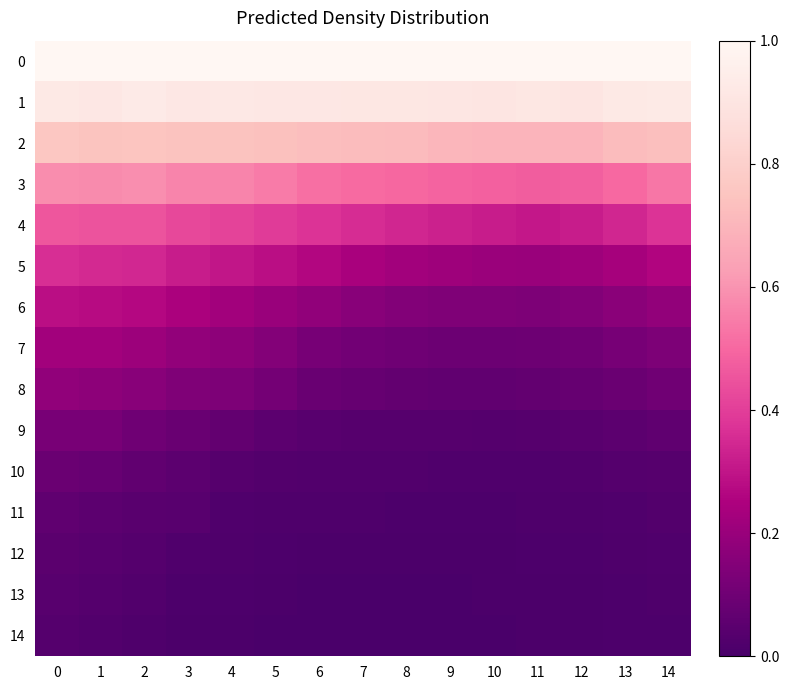

Reading left to right, extract all data points from this chart.

0: 0=1.0	1=1.0	2=1.0	3=1.0	4=1.0	5=1.0	6=1.0	7=1.0	8=1.0	9=1.0	10=1.0	11=1.0	12=1.0	13=1.0	14=1.0
1: 0=0.9	1=0.9	2=0.9	3=0.9	4=0.9	5=0.9	6=0.9	7=0.9	8=0.9	9=0.9	10=0.9	11=0.9	12=0.9	13=0.9	14=0.9
2: 0=0.8	1=0.7	2=0.8	3=0.7	4=0.7	5=0.7	6=0.7	7=0.7	8=0.7	9=0.7	10=0.7	11=0.7	12=0.7	13=0.7	14=0.7
3: 0=0.6	1=0.6	2=0.6	3=0.6	4=0.6	5=0.5	6=0.5	7=0.5	8=0.5	9=0.5	10=0.5	11=0.5	12=0.5	13=0.5	14=0.5
4: 0=0.5	1=0.5	2=0.5	3=0.4	4=0.4	5=0.4	6=0.4	7=0.4	8=0.3	9=0.3	10=0.3	11=0.3	12=0.3	13=0.3	14=0.4
5: 0=0.4	1=0.3	2=0.3	3=0.3	4=0.3	5=0.3	6=0.3	7=0.2	8=0.2	9=0.2	10=0.2	11=0.2	12=0.2	13=0.2	14=0.3
6: 0=0.3	1=0.3	2=0.3	3=0.2	4=0.2	5=0.2	6=0.2	7=0.2	8=0.1	9=0.1	10=0.1	11=0.1	12=0.1	13=0.2	14=0.2
7: 0=0.2	1=0.2	2=0.2	3=0.2	4=0.2	5=0.1	6=0.1	7=0.1	8=0.1	9=0.1	10=0.1	11=0.1	12=0.1	13=0.1	14=0.1
8: 0=0.2	1=0.2	2=0.2	3=0.1	4=0.1	5=0.1	6=0.1	7=0.1	8=0.1	9=0.1	10=0.1	11=0.1	12=0.1	13=0.1	14=0.1
9: 0=0.1	1=0.1	2=0.1	3=0.1	4=0.1	5=0.1	6=0.0	7=0.0	8=0.0	9=0.0	10=0.0	11=0.0	12=0.0	13=0.1	14=0.1
10: 0=0.1	1=0.1	2=0.1	3=0.1	4=0.0	5=0.0	6=0.0	7=0.0	8=0.0	9=0.0	10=0.0	11=0.0	12=0.0	13=0.0	14=0.0
11: 0=0.1	1=0.1	2=0.0	3=0.0	4=0.0	5=0.0	6=0.0	7=0.0	8=0.0	9=0.0	10=0.0	11=0.0	12=0.0	13=0.0	14=0.0
12: 0=0.0	1=0.0	2=0.0	3=0.0	4=0.0	5=0.0	6=0.0	7=0.0	8=0.0	9=0.0	10=0.0	11=0.0	12=0.0	13=0.0	14=0.0
13: 0=0.0	1=0.0	2=0.0	3=0.0	4=0.0	5=0.0	6=0.0	7=0.0	8=0.0	9=0.0	10=0.0	11=0.0	12=0.0	13=0.0	14=0.0
14: 0=0.0	1=0.0	2=0.0	3=0.0	4=0.0	5=0.0	6=0.0	7=0.0	8=0.0	9=0.0	10=0.0	11=0.0	12=0.0	13=0.0	14=0.0